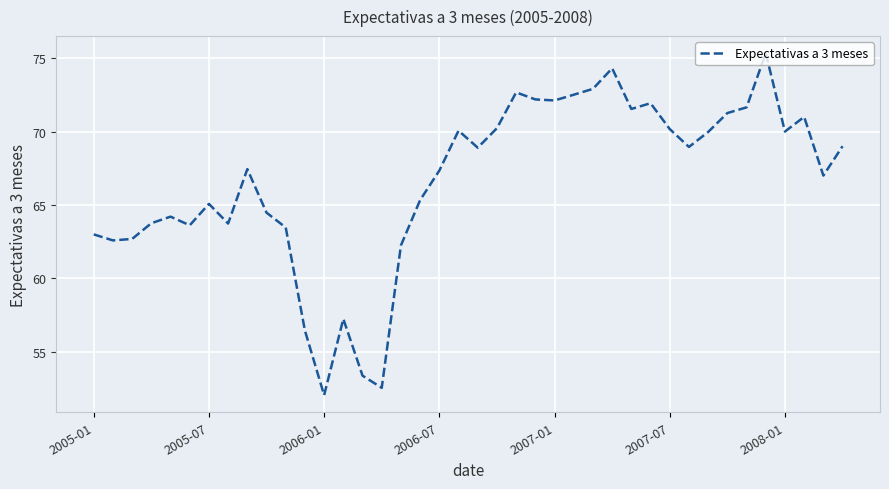

What is the greatest value displayed?

75.3